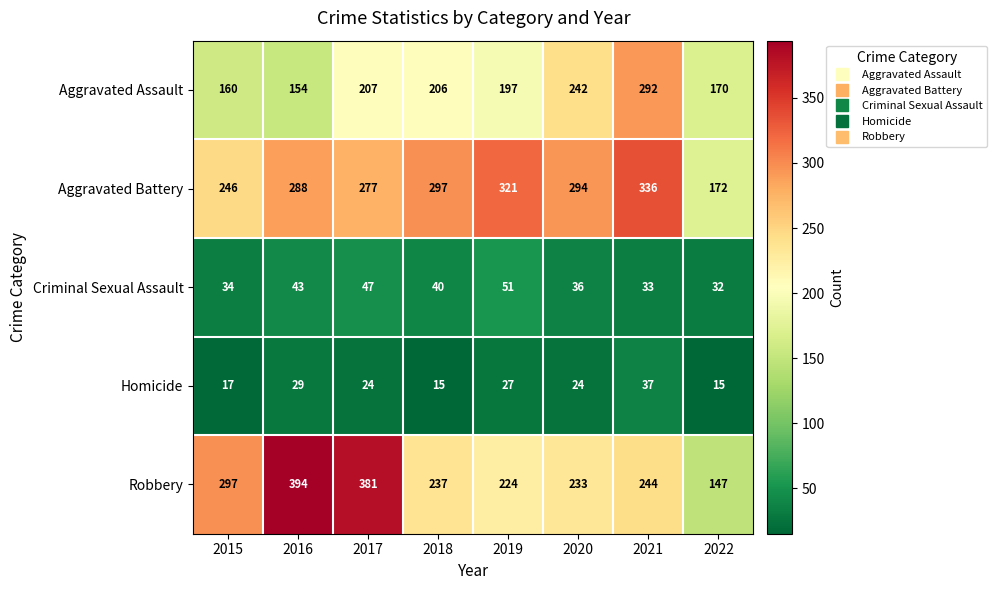

Count the number of data series in this chart.

5